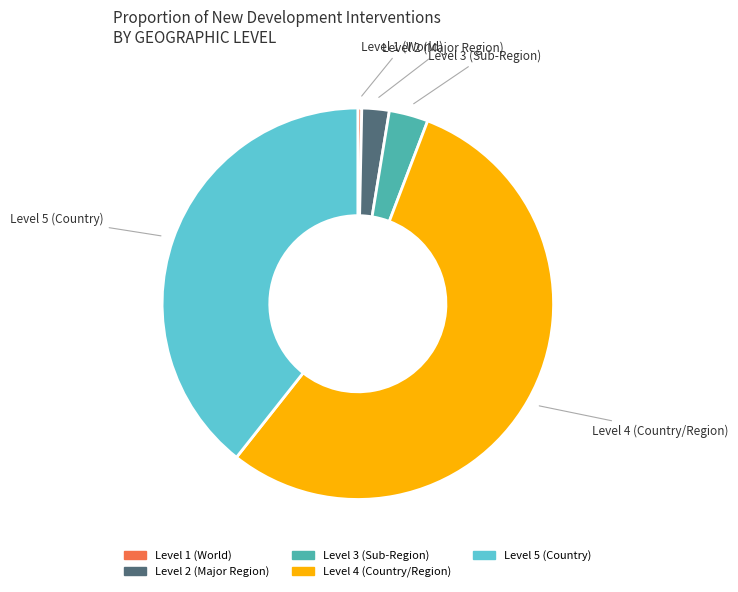

Combined, do Level 3 (Sub-Region) and Level 2 (Major Region) account for over 50%?

No